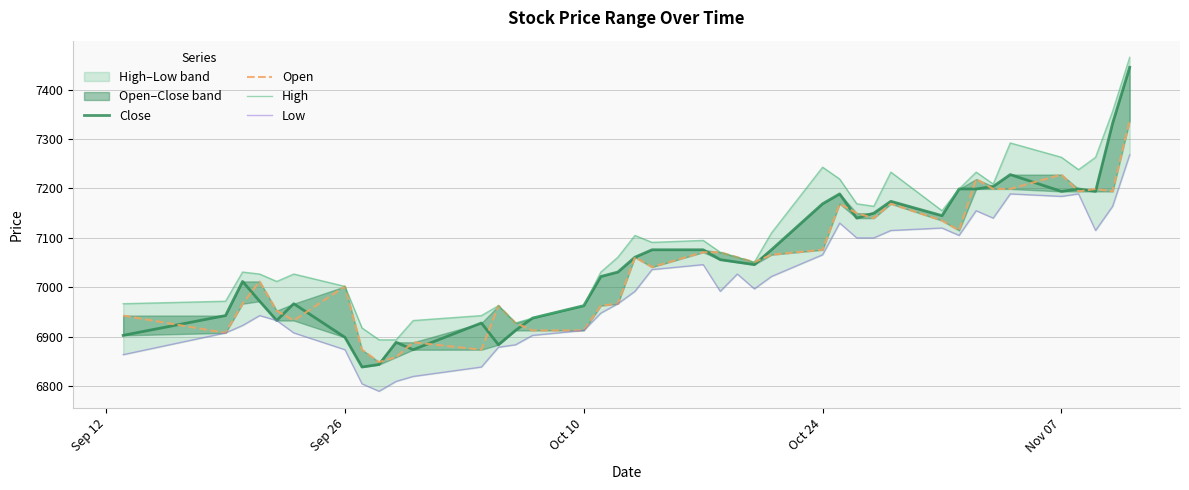

What is the minimum value for High?

6894